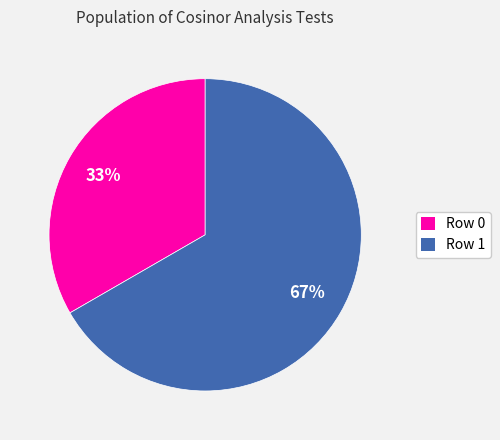

Approximately how many times larger is the value at Row 0 compared to Row 1?

0.5